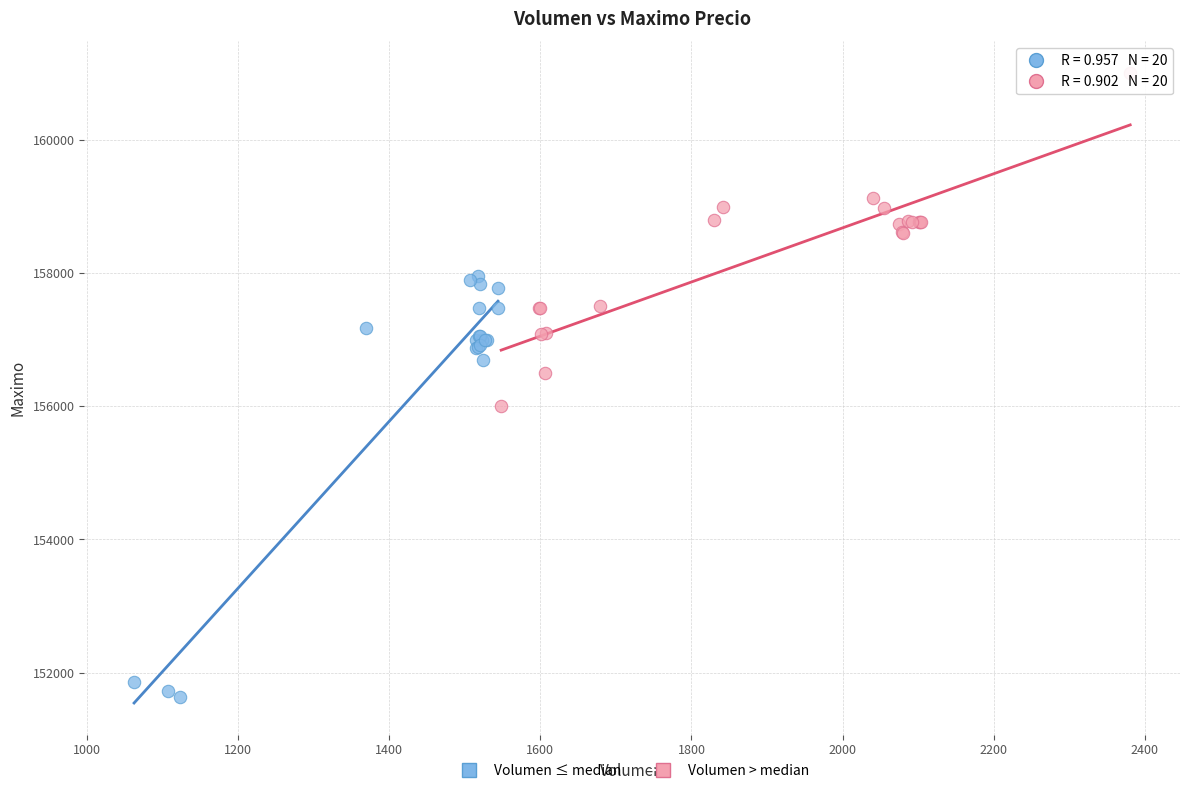

Which series has the widest spread of Y values?

Volumen ≤ median